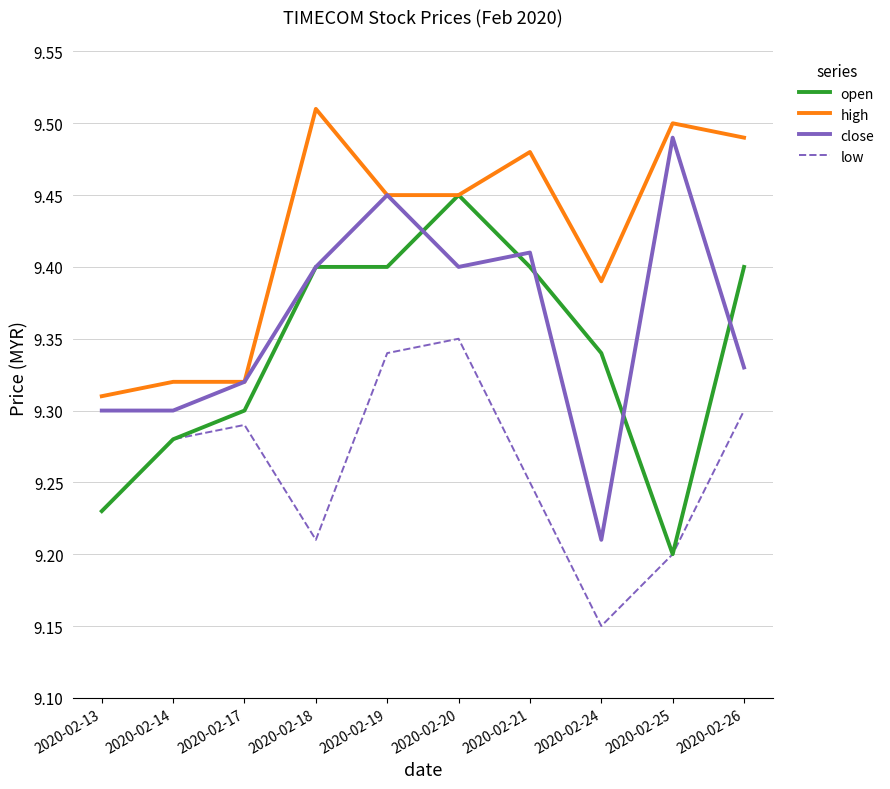

Which category has the lowest value in the close series?

2020-02-24